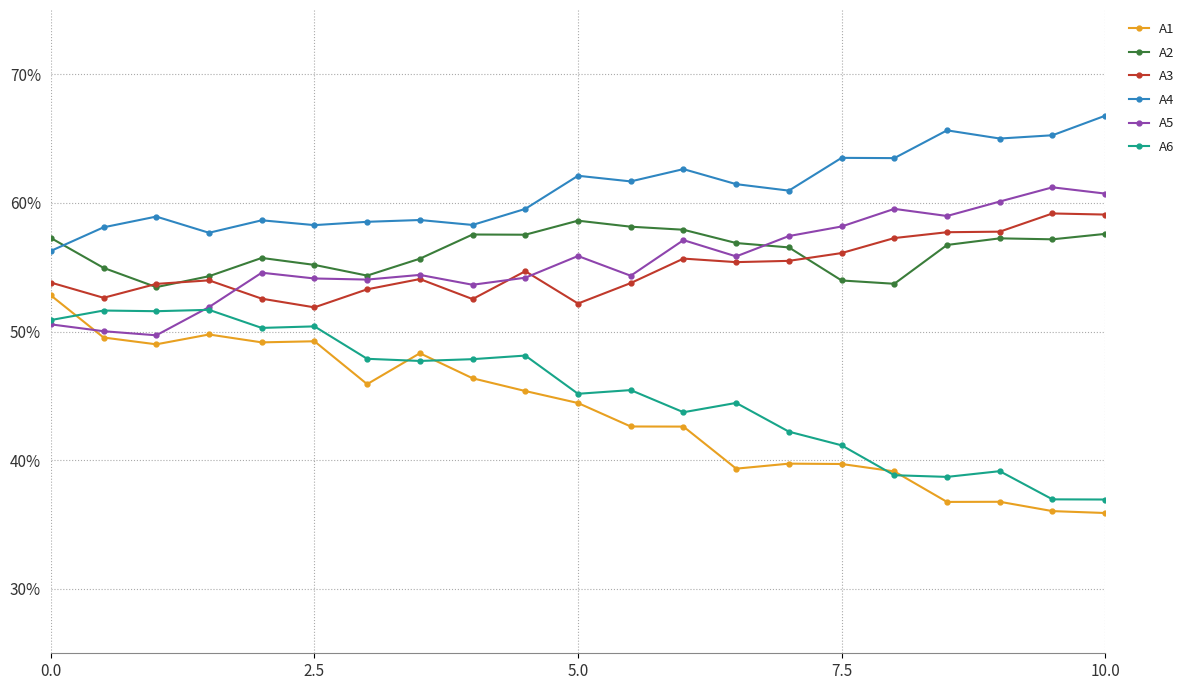

In A3, how many points are higher than both neighbors (excluding endpoints)?

5